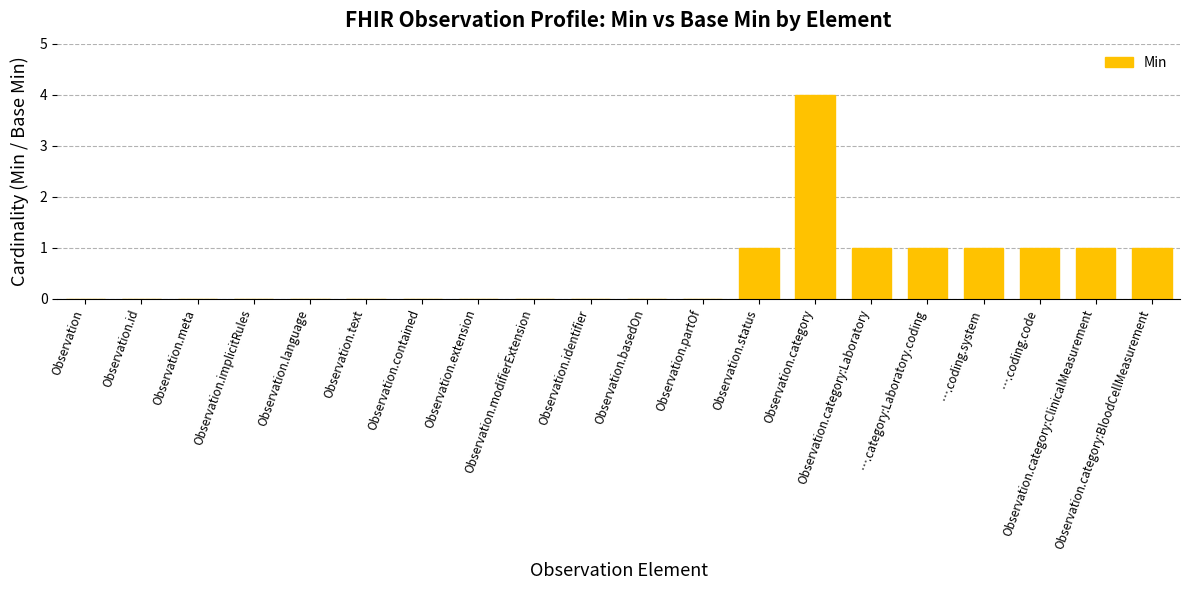

True or false: the data shows 2 at Observation.extension.

False